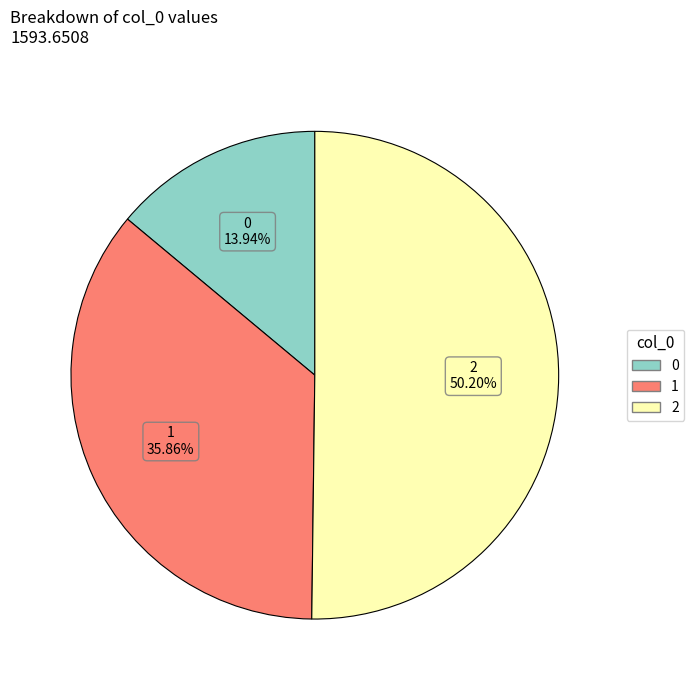

Combined, do 2 and 1 account for over 50%?

Yes